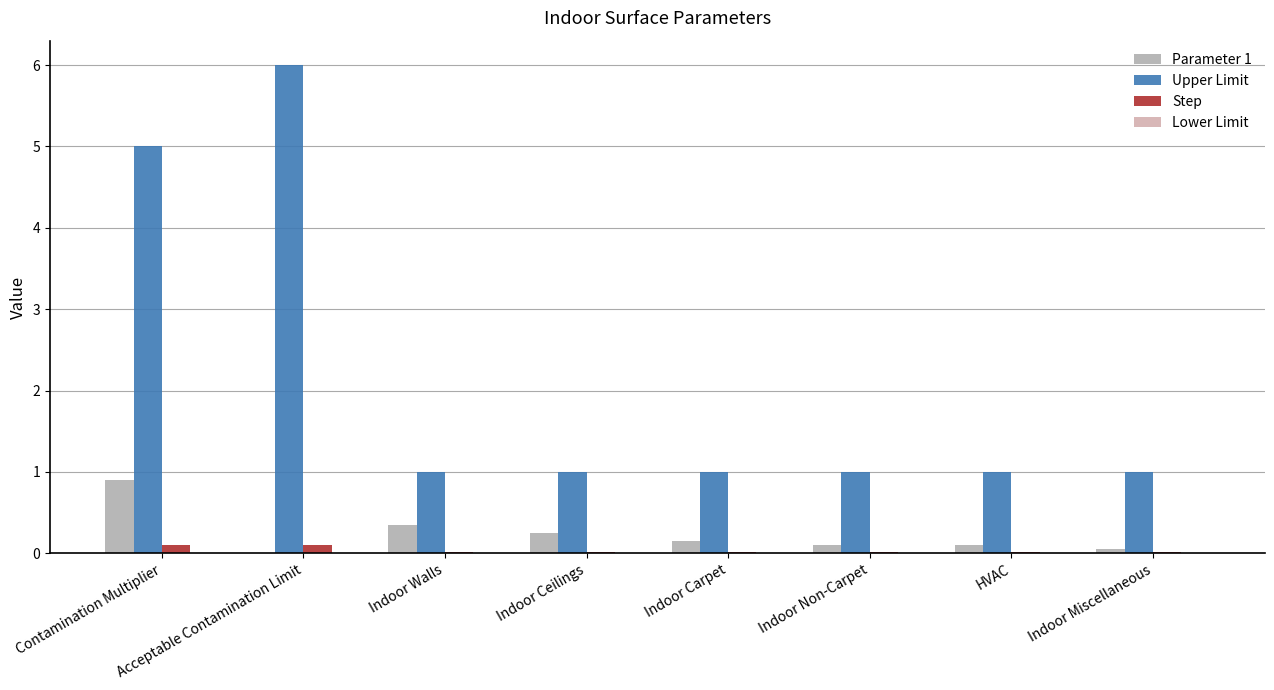

Reading left to right, what are all the values shown in this chart?

Parameter 1: 0.9	0.0	0.3	0.2	0.1	0.1	0.1	0.1
Upper Limit: 5.0	6.0	1.0	1.0	1.0	1.0	1.0	1.0
Step: 0.1	0.1	0.0	0.0	0.0	0.0	0.0	0.0
Lower Limit: 0.0	0.0	0.0	0.0	0.0	0.0	0.0	0.0